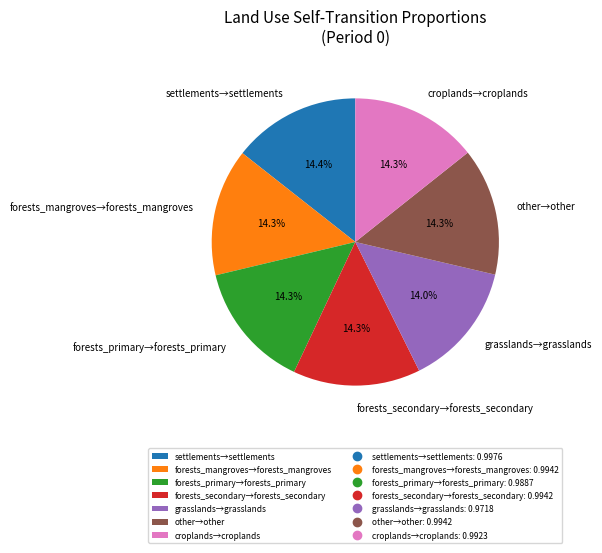

Is there a majority slice in this chart?

No